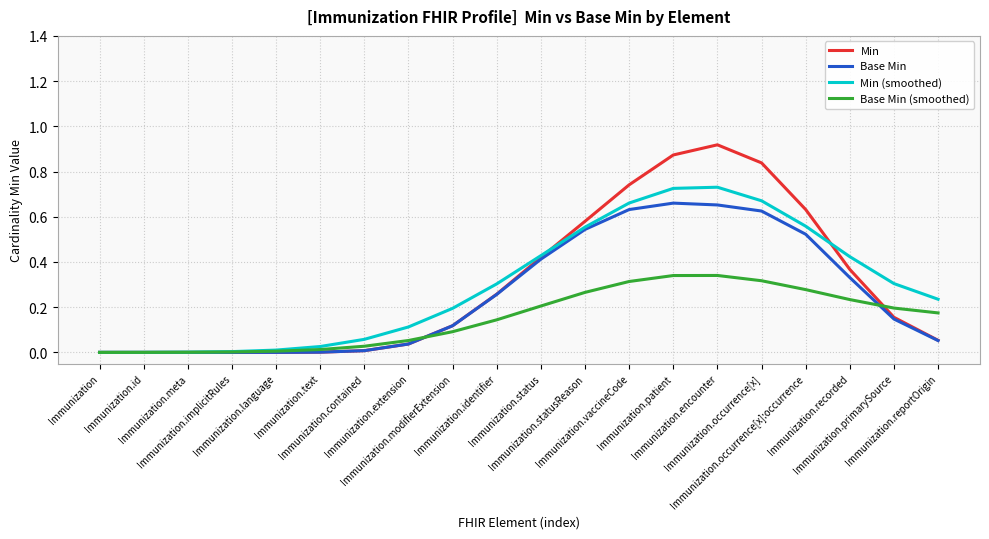

True or false: Base Min (smoothed) has a value of 0.3 at Immunization.encounter.

True